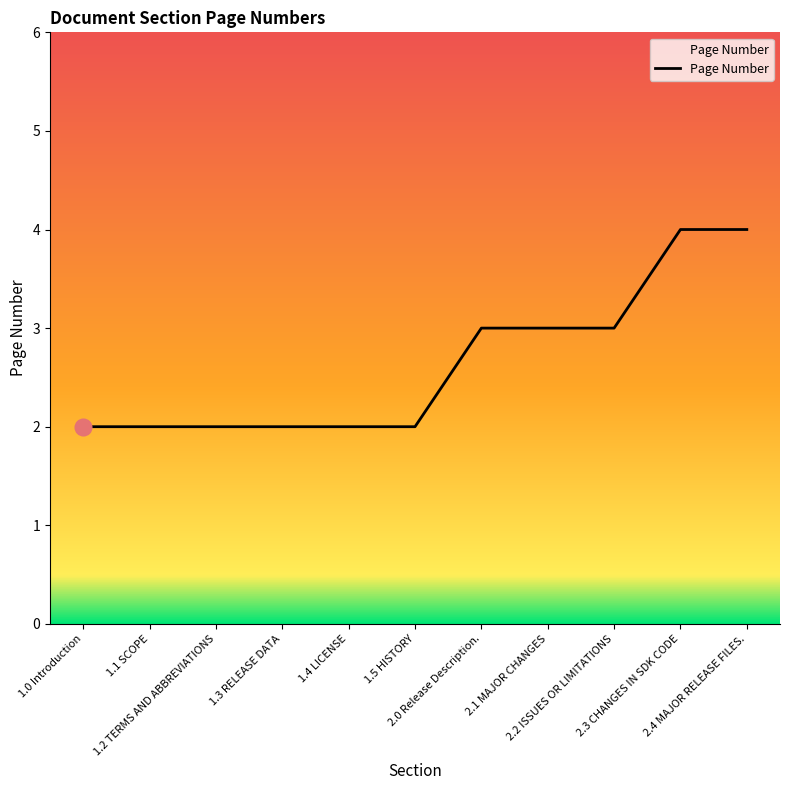

What is the difference between the maximum and second lowest values?

2